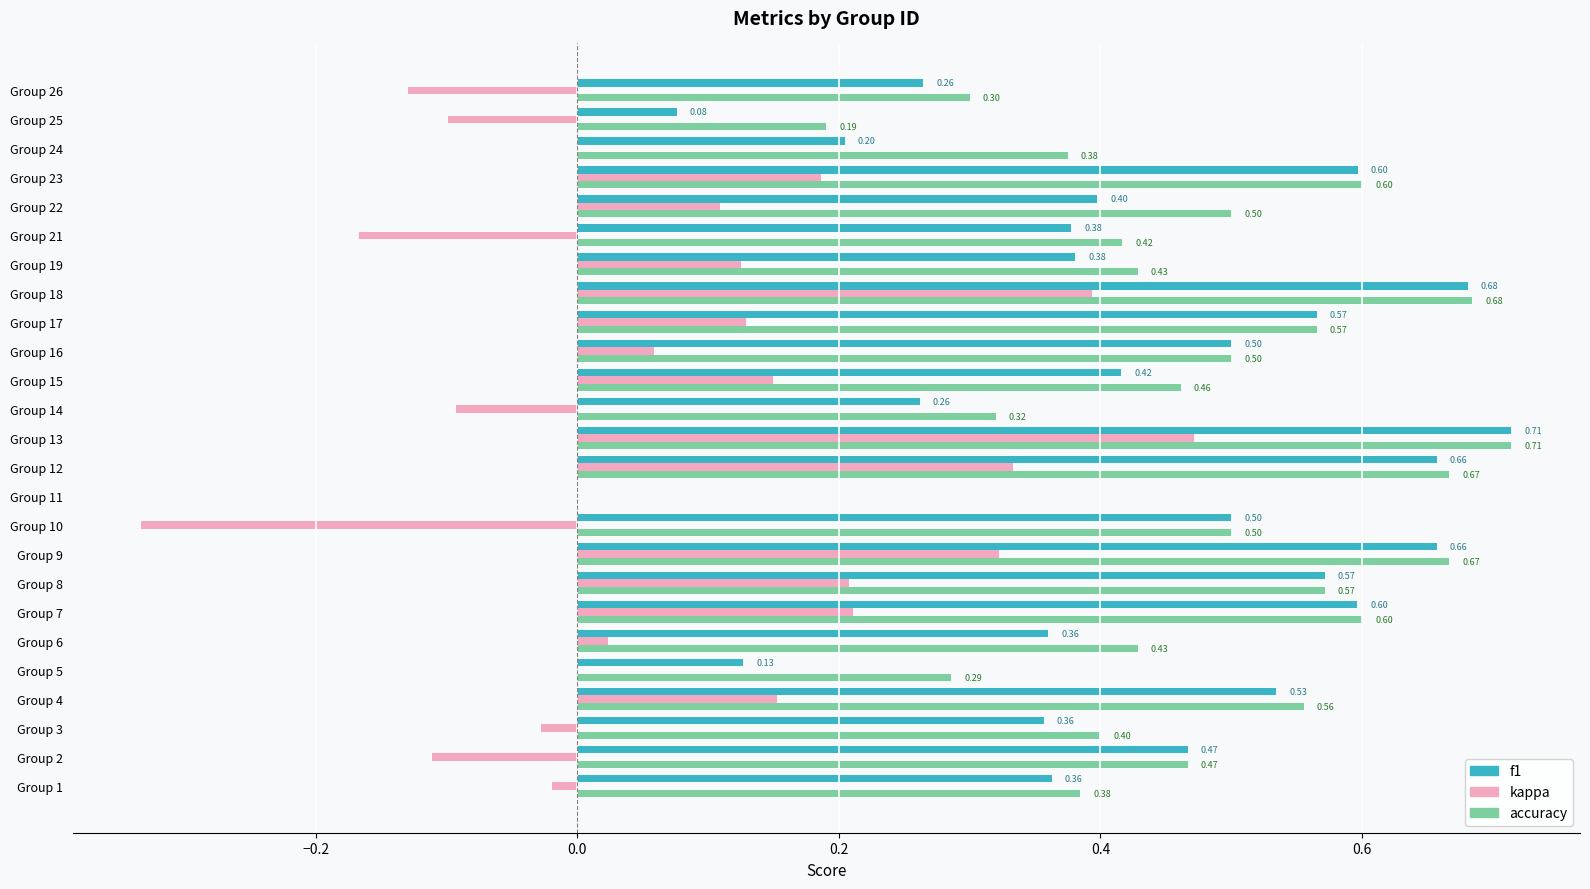

What is the sum of all f1 values?

10.6